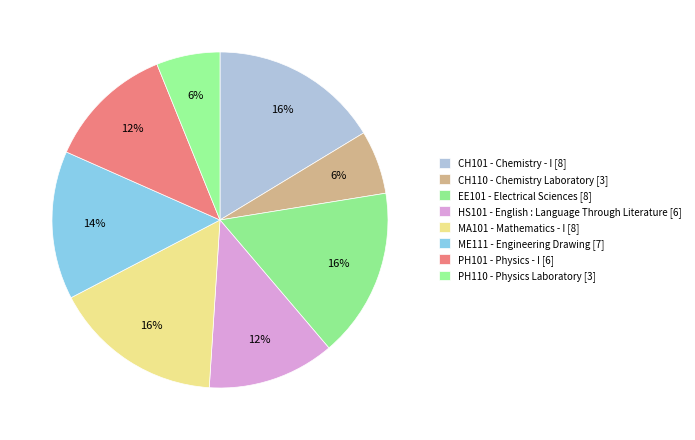

How many slices are in this pie chart?

8